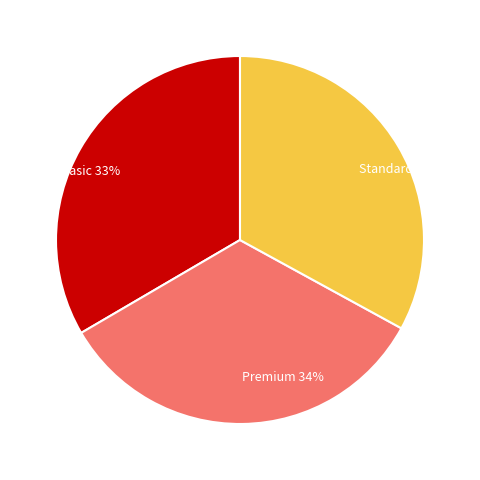

To the nearest percent, what portion does Standard represent?

33%